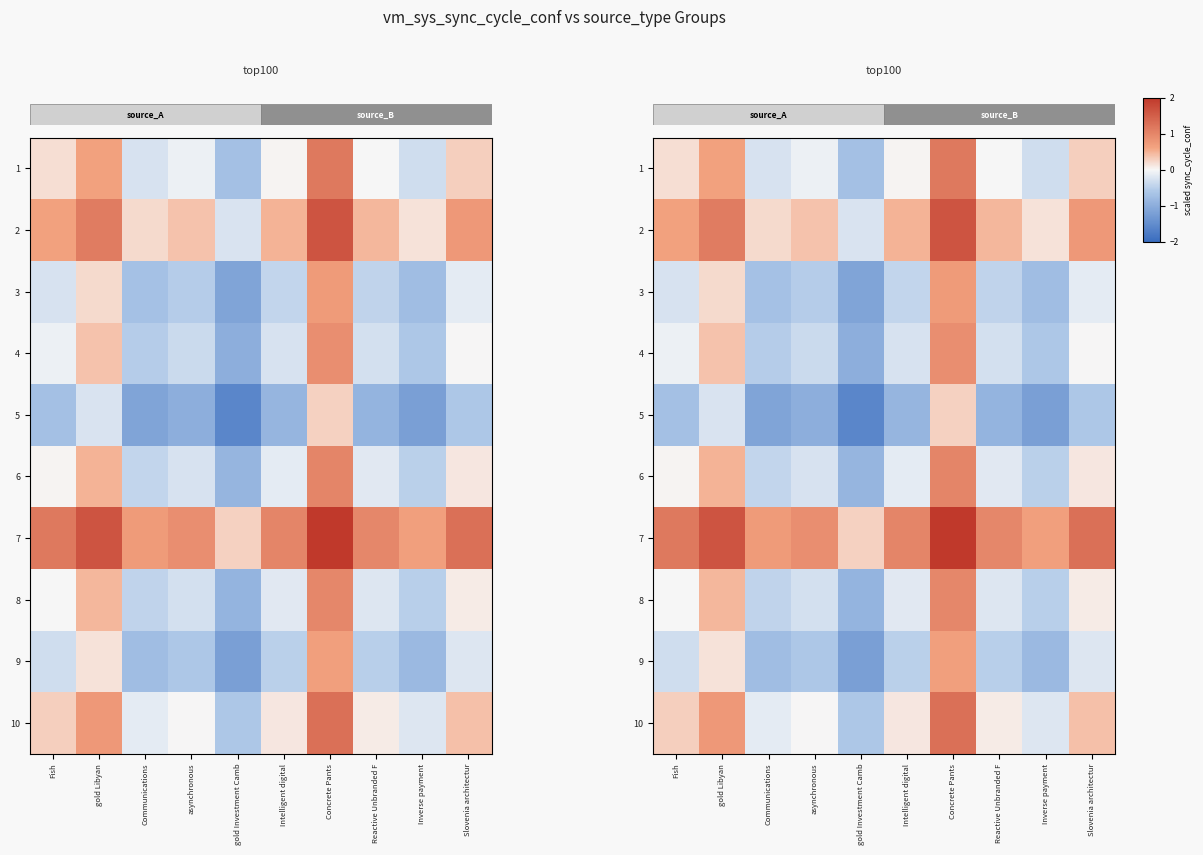

At which label does row_9 first exceed 0?

Fish